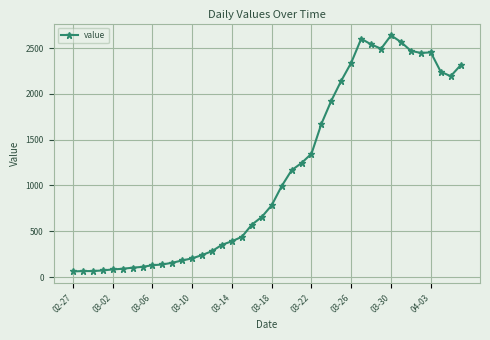

What is the greatest value displayed?

2639